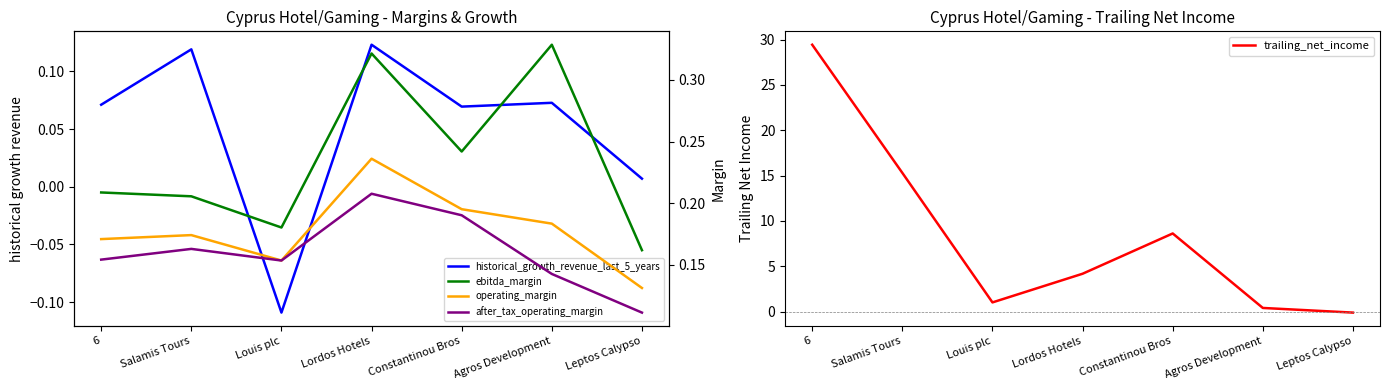

What is the smallest value displayed?

-0.1